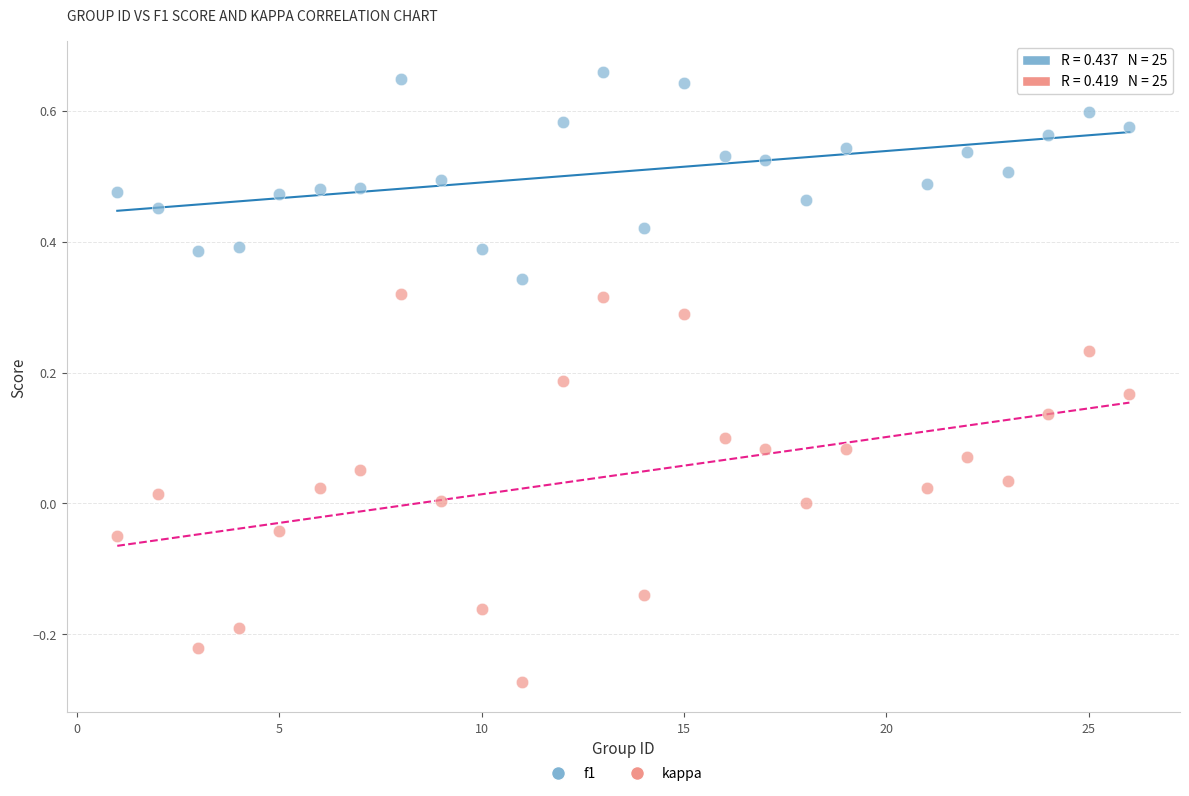

Which series has the widest spread of Y values?

kappa